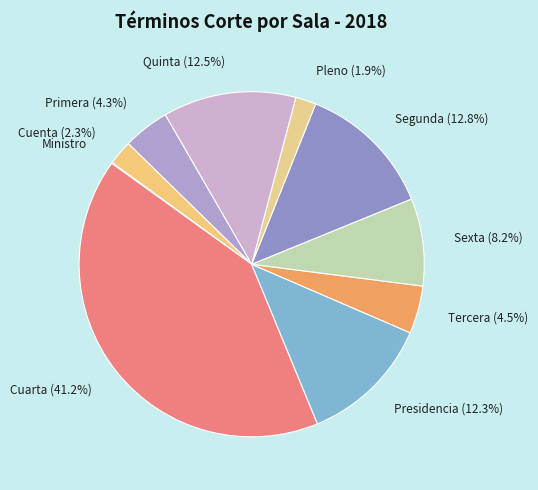

To the nearest percent, what is the difference between the Tercera and Sexta slice percentages?

4%